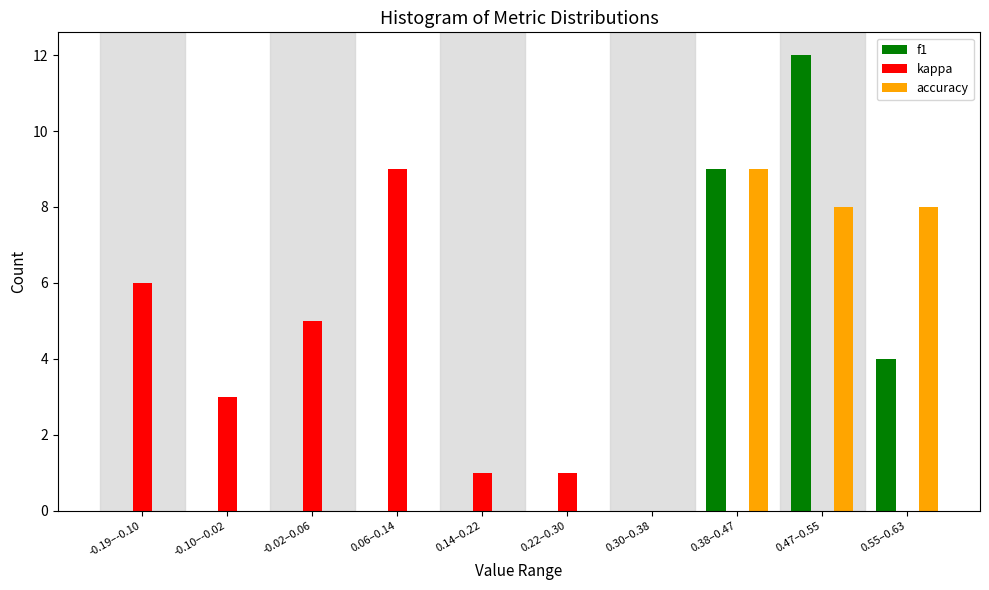

Reading left to right, what are all the values shown in this chart?

f1: -0.19–-0.10=0	-0.10–-0.02=0	-0.02–0.06=0	0.06–0.14=0	0.14–0.22=0	0.22–0.30=0	0.30–0.38=0	0.38–0.47=9	0.47–0.55=12	0.55–0.63=4
kappa: -0.19–-0.10=6	-0.10–-0.02=3	-0.02–0.06=5	0.06–0.14=9	0.14–0.22=1	0.22–0.30=1	0.30–0.38=0	0.38–0.47=0	0.47–0.55=0	0.55–0.63=0
accuracy: -0.19–-0.10=0	-0.10–-0.02=0	-0.02–0.06=0	0.06–0.14=0	0.14–0.22=0	0.22–0.30=0	0.30–0.38=0	0.38–0.47=9	0.47–0.55=8	0.55–0.63=8